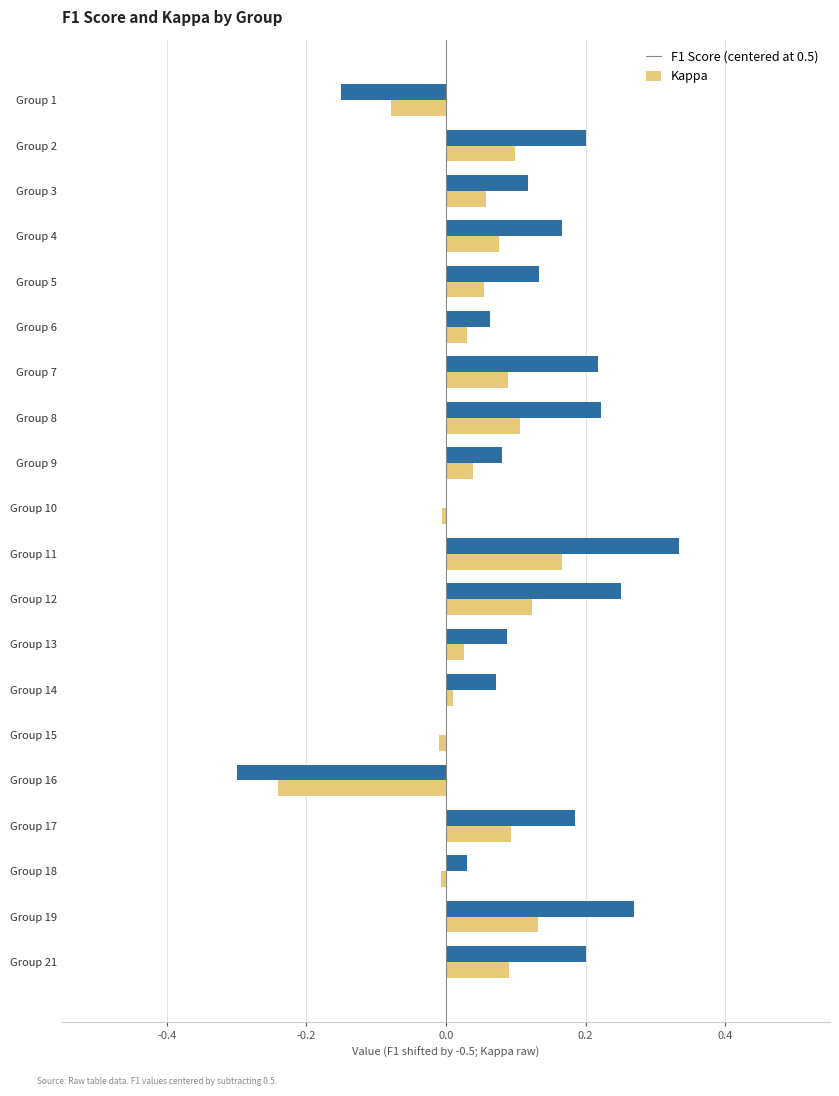

At which category does the chart reach its peak across all series?

Group 11